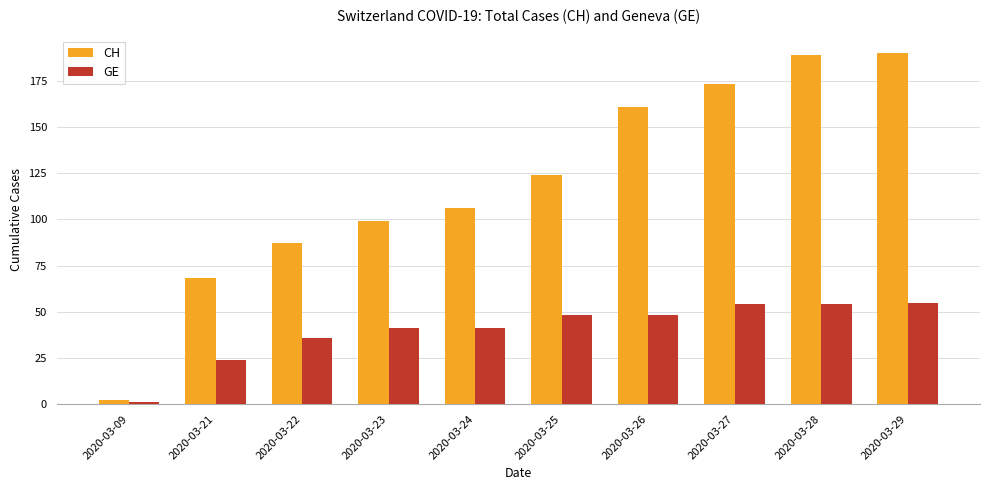

At which label is CH closest to 96?

2020-03-23